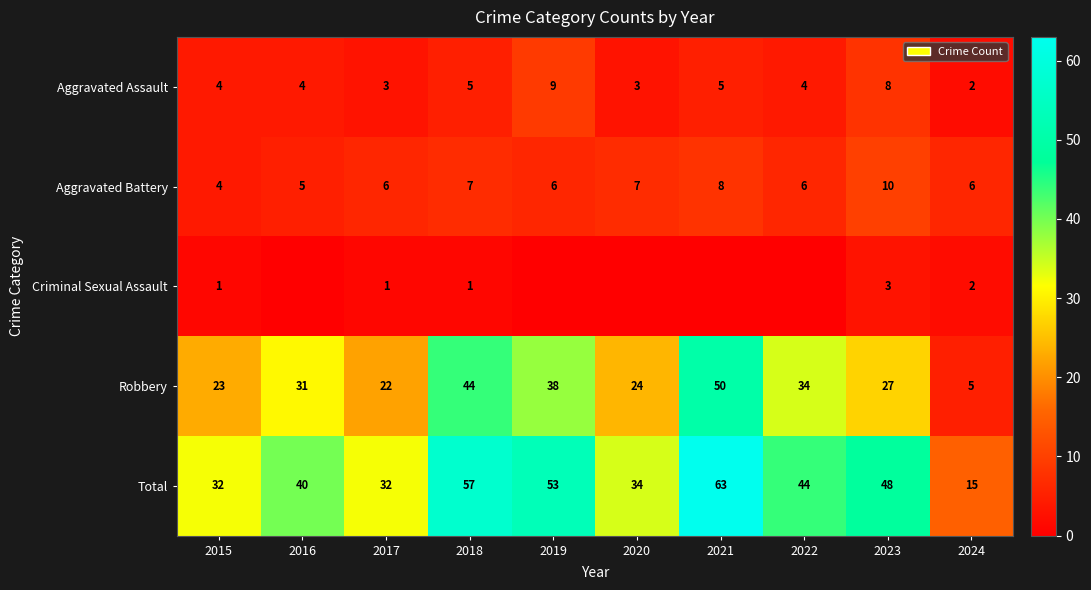

Count the Aggravated Assault values in the range 3 to 5.

7